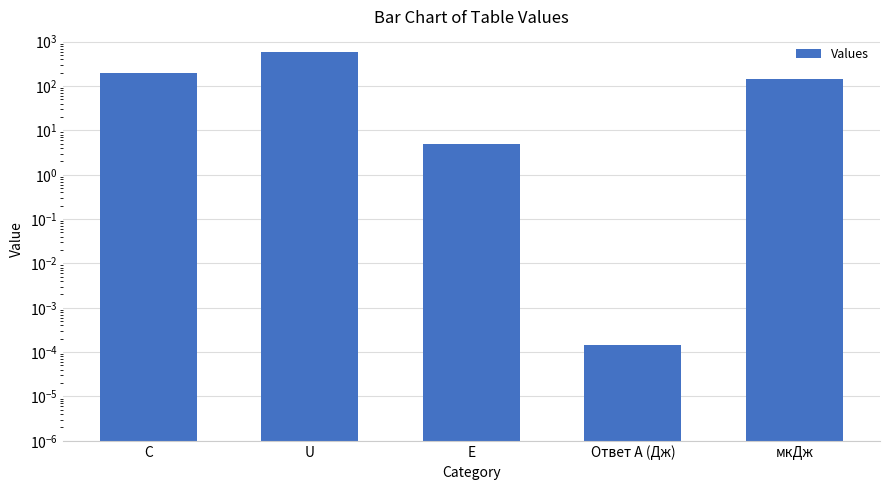

Does the chart contain stacked bars?

No